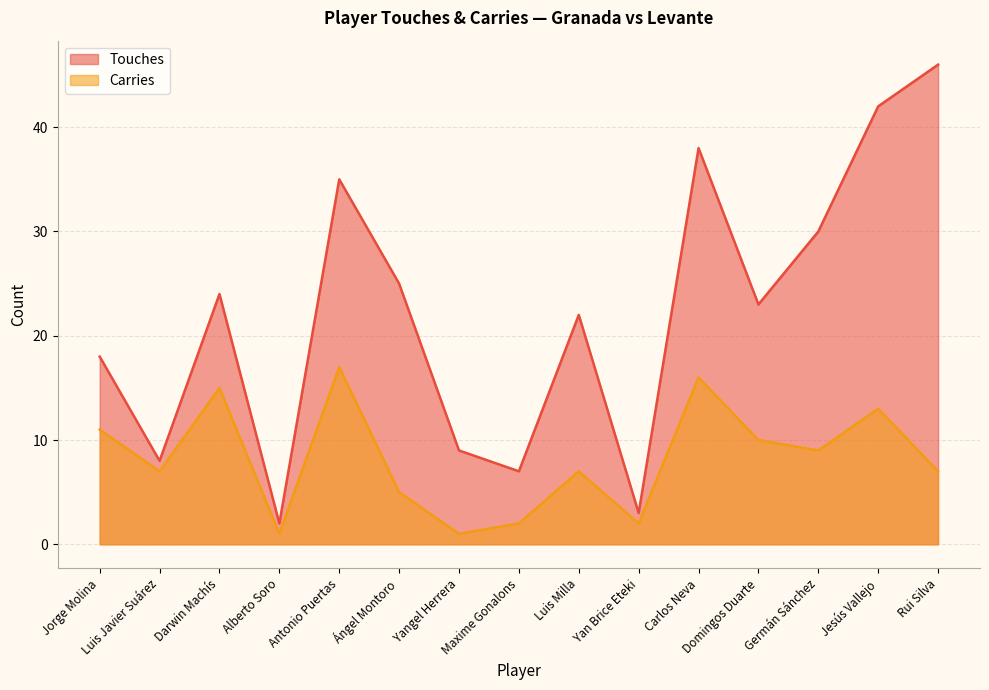

What is the maximum value for Carries?

17